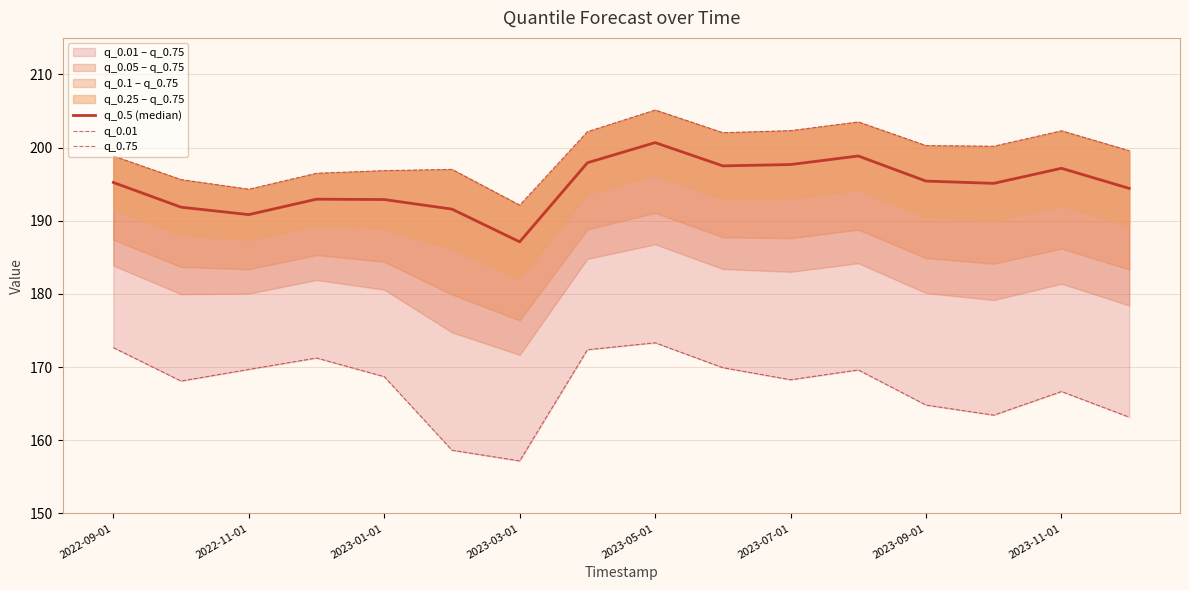

How many interior local valleys does the q_0.01 series have?

4